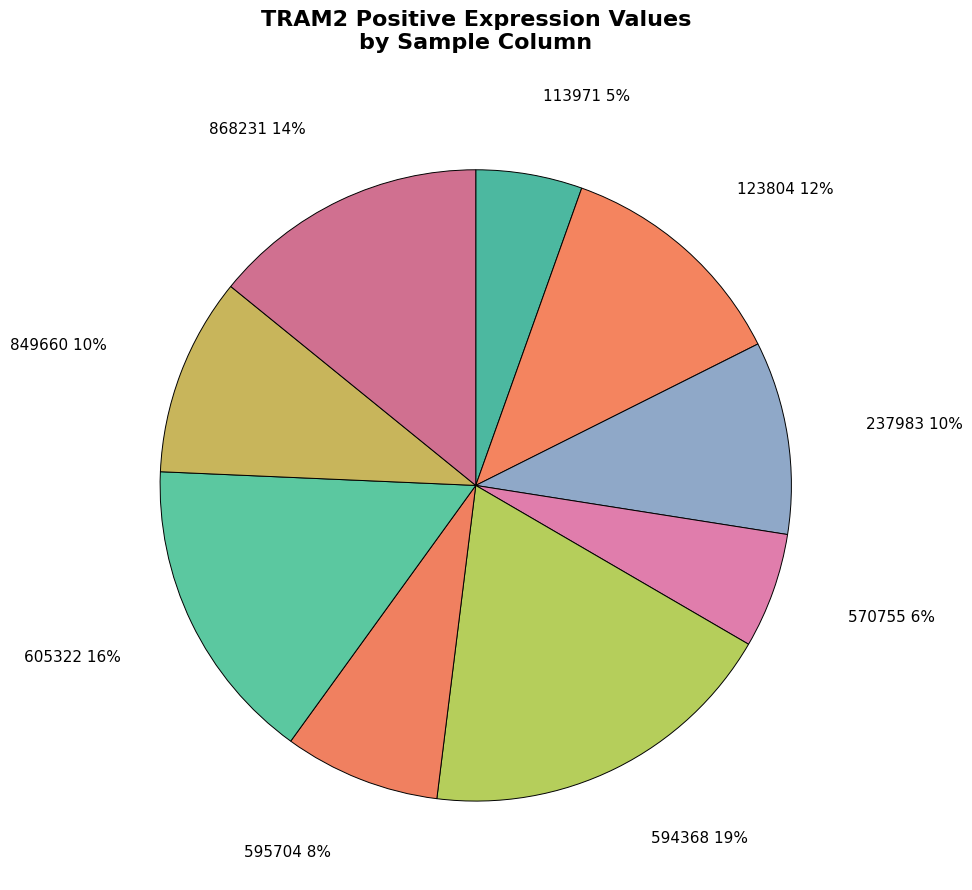

Is it true that 595704 is 1% of the pie?

False